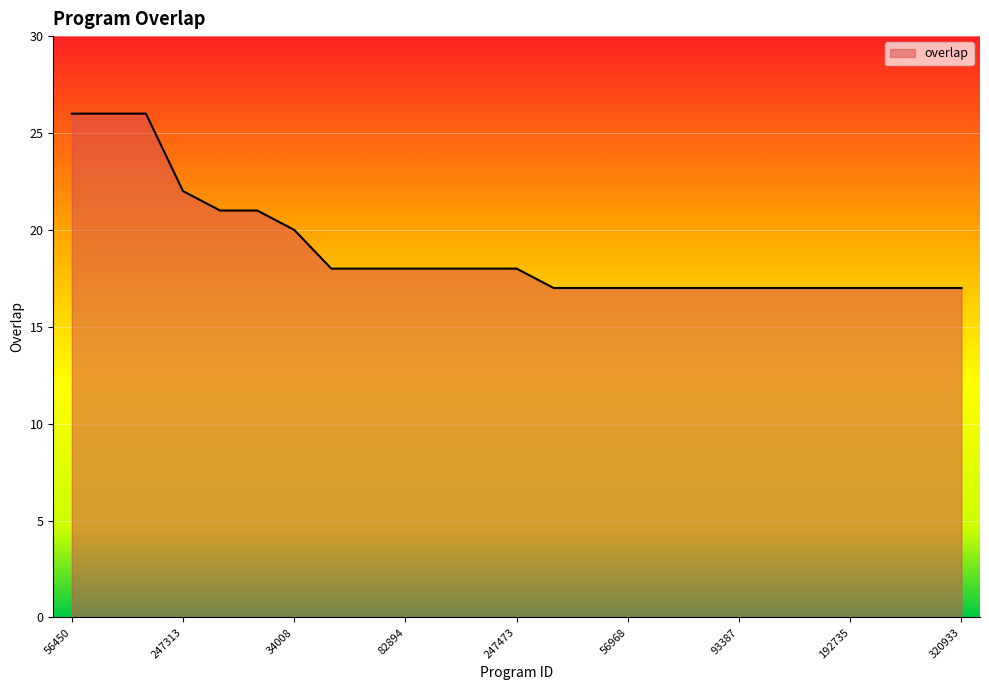

What is the minimum value shown in the chart?

17